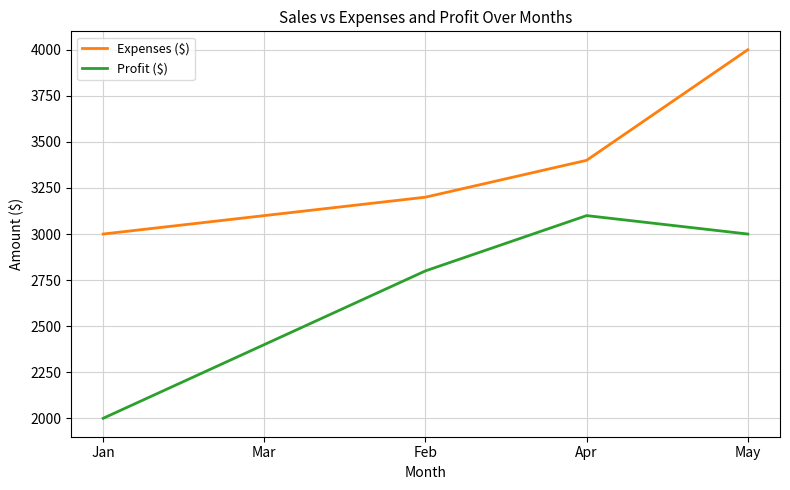

How many lines are shown in the chart?

2